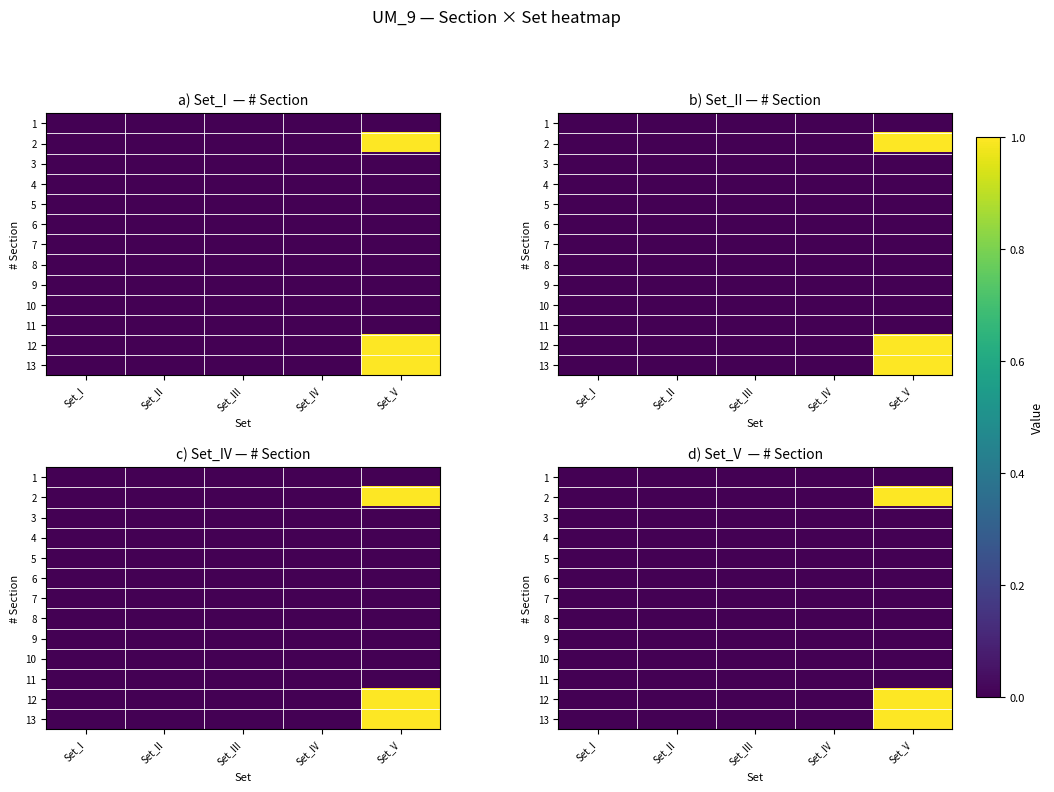

True or false: 5 has a value of 0 at Set_V.

True